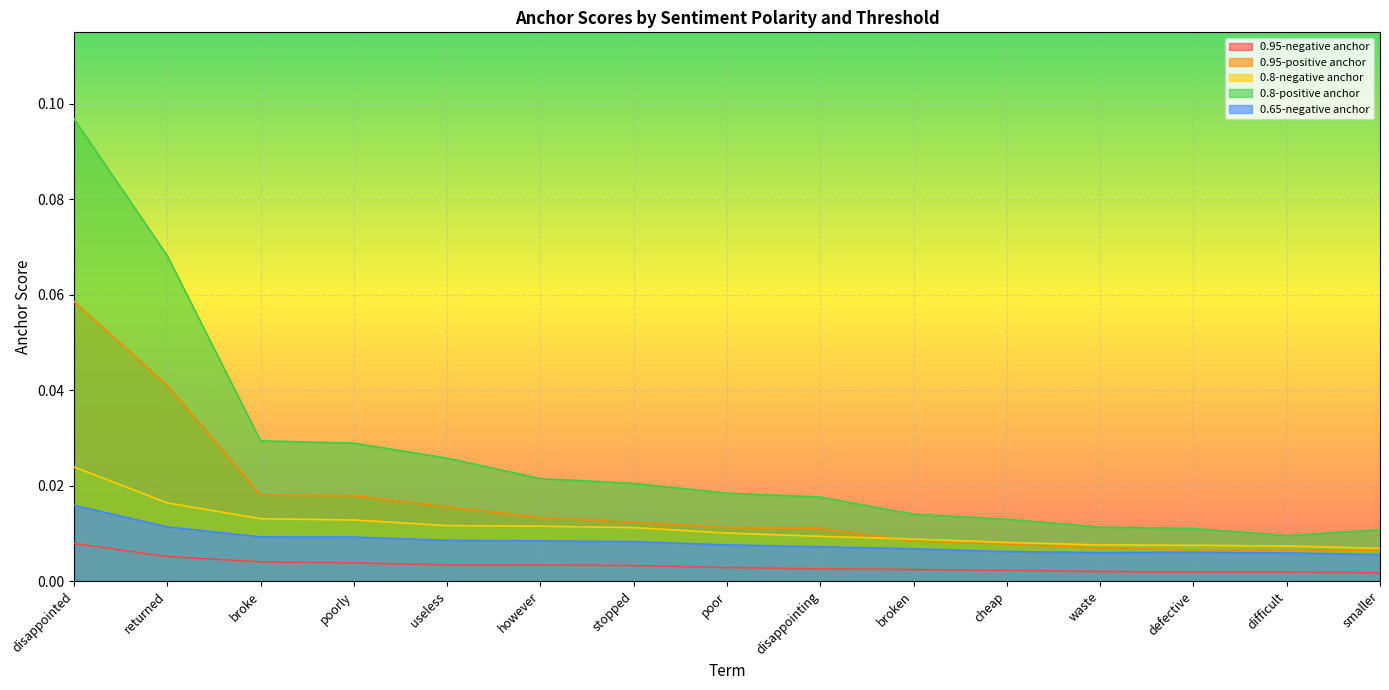

Which series has the largest range (max minus min)?

0.8-positive anchor